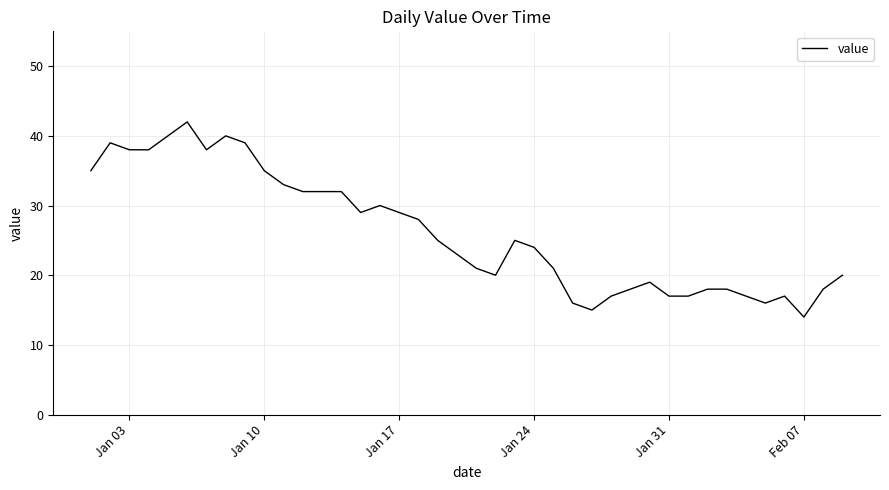

What is the difference between the maximum and minimum values?

28